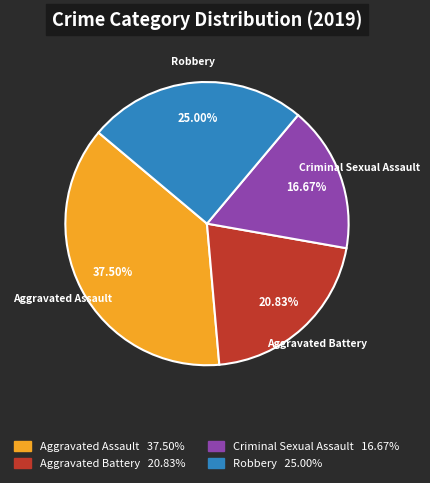

Combined, do Aggravated Battery and Criminal Sexual Assault account for over 50%?

No